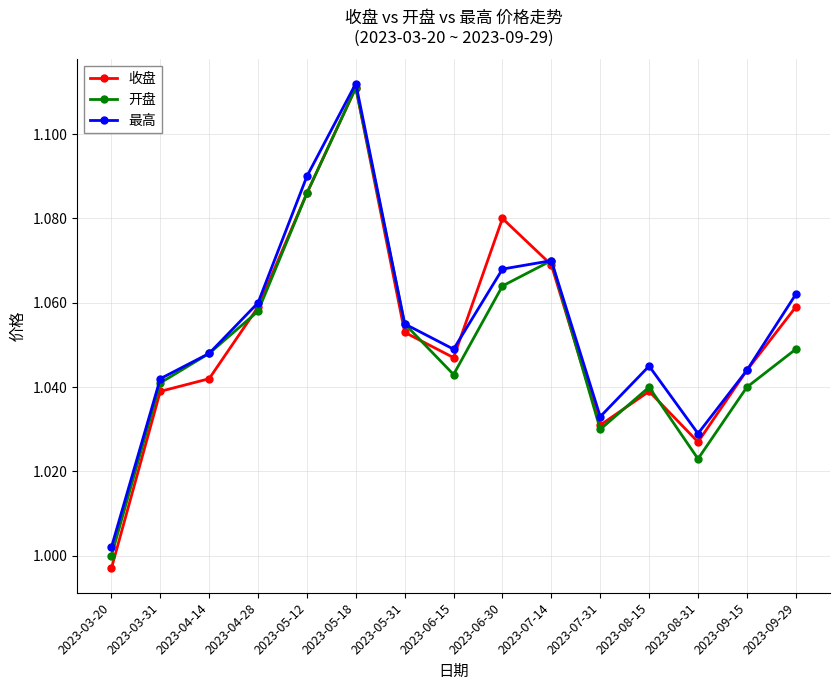

What is the label of the 1st point from the left?

2023-03-20